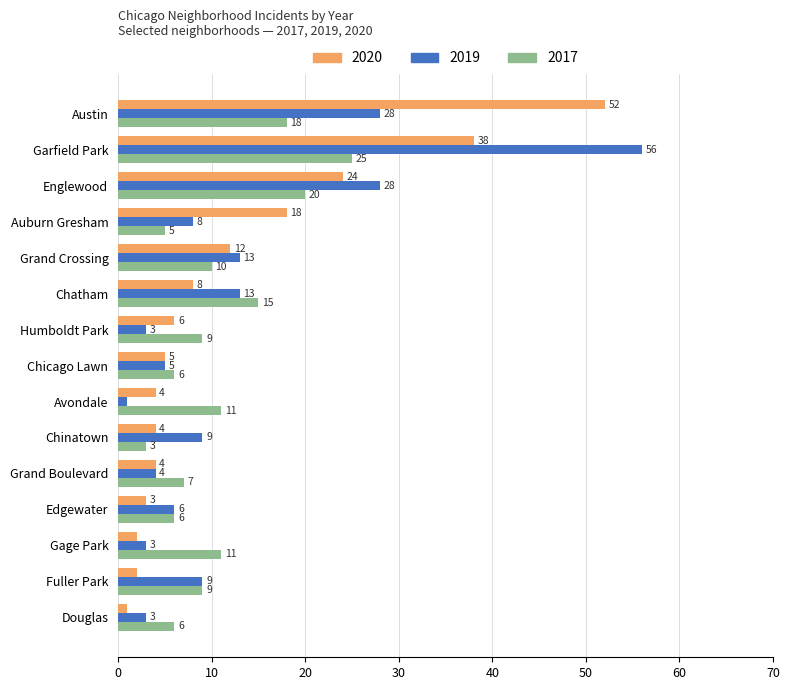

Rank the series by their maximum value, from lowest to highest.

2017, 2020, 2019